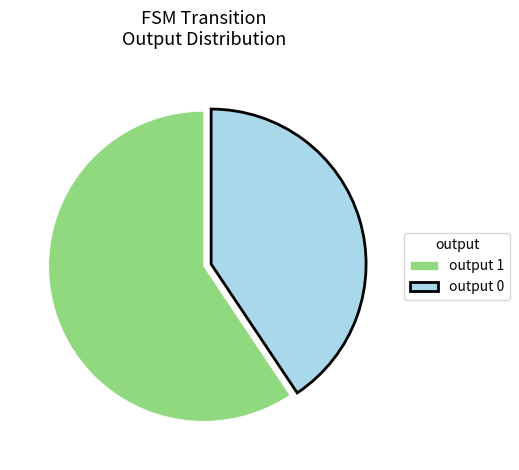

Rank the categories by value from lowest to highest.

output 0, output 1